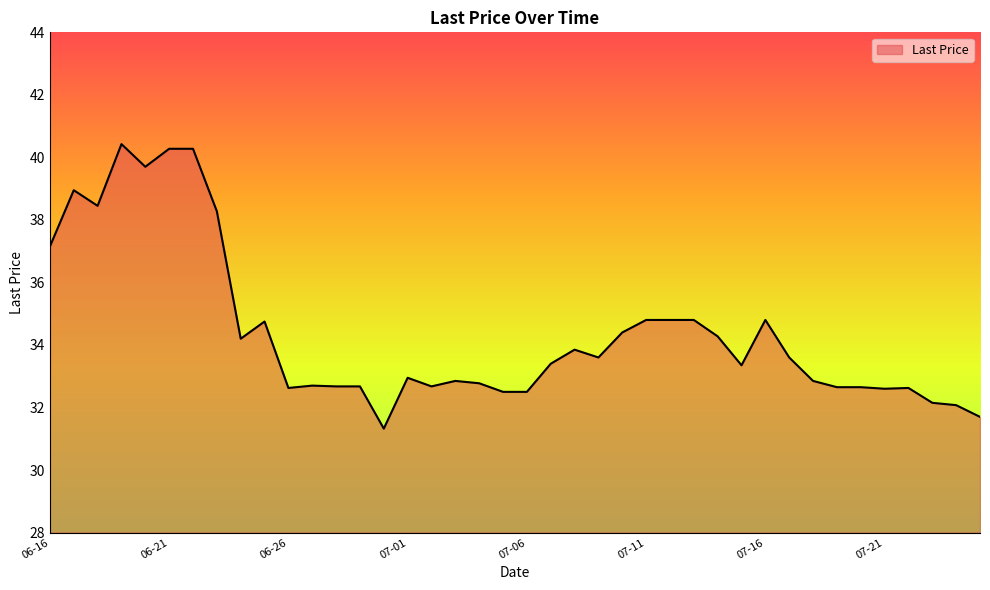

What is the difference between the maximum and minimum values?

9.1